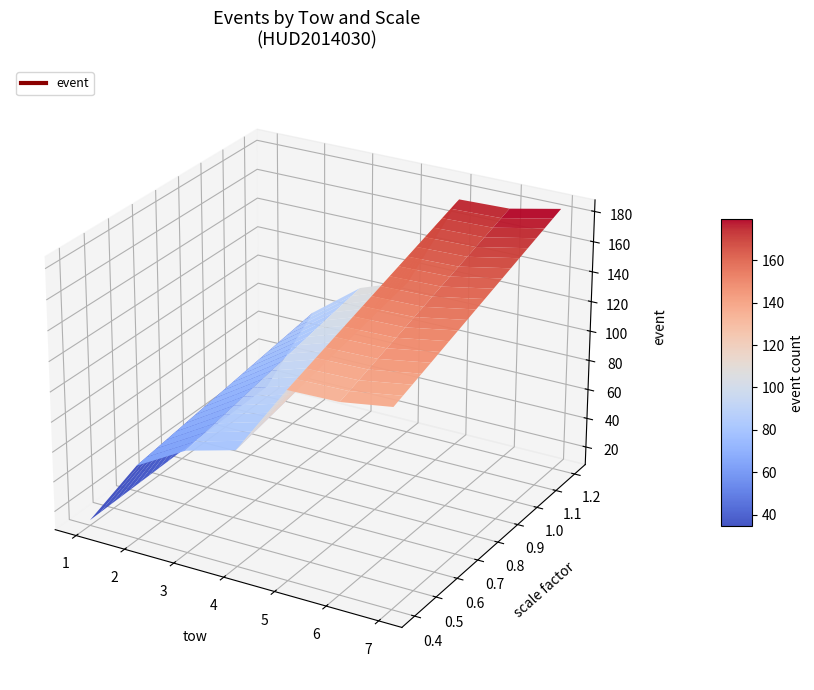

Reading right to left, list all the values displayed in this chart.

184	177	176	113	101	76	15